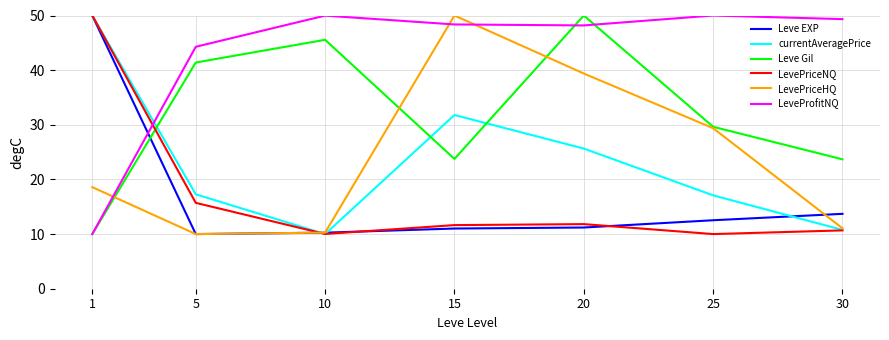

Count the number of categories in the chart.

7